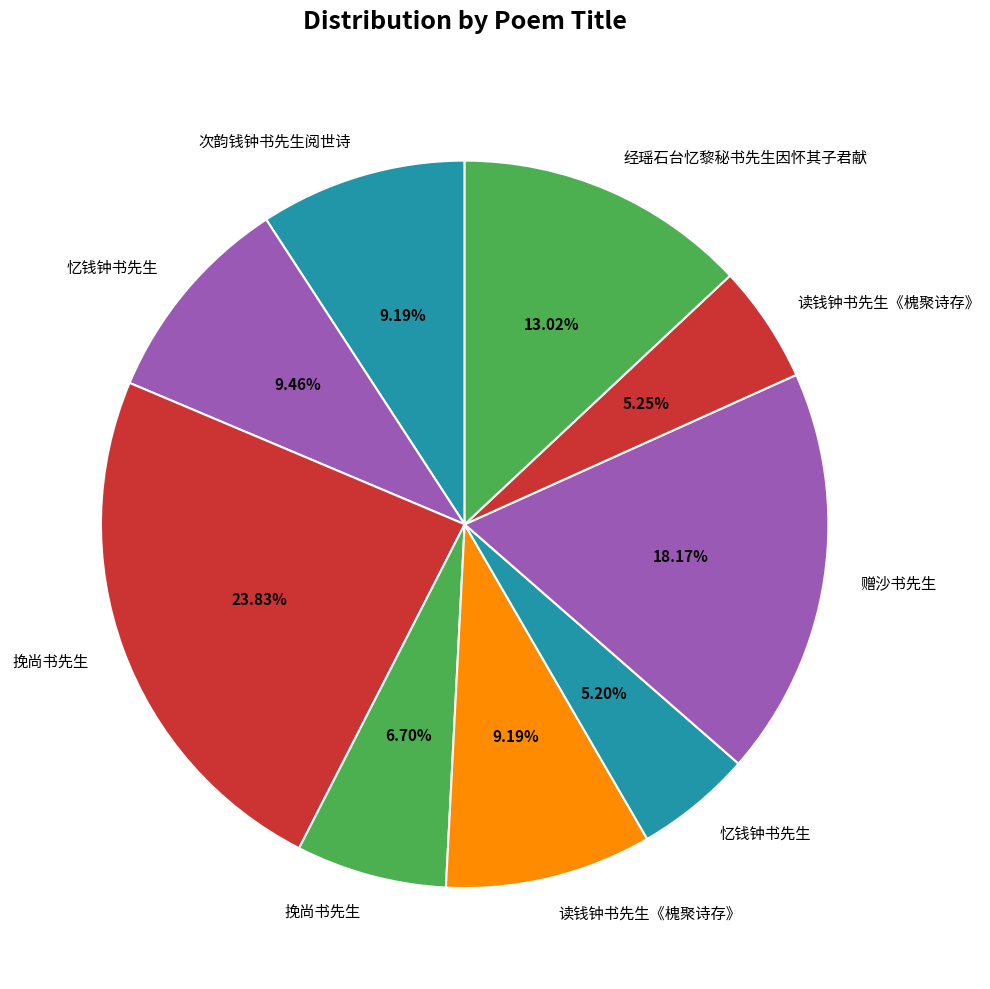

Which category has the biggest portion of the pie?

挽尚书先生